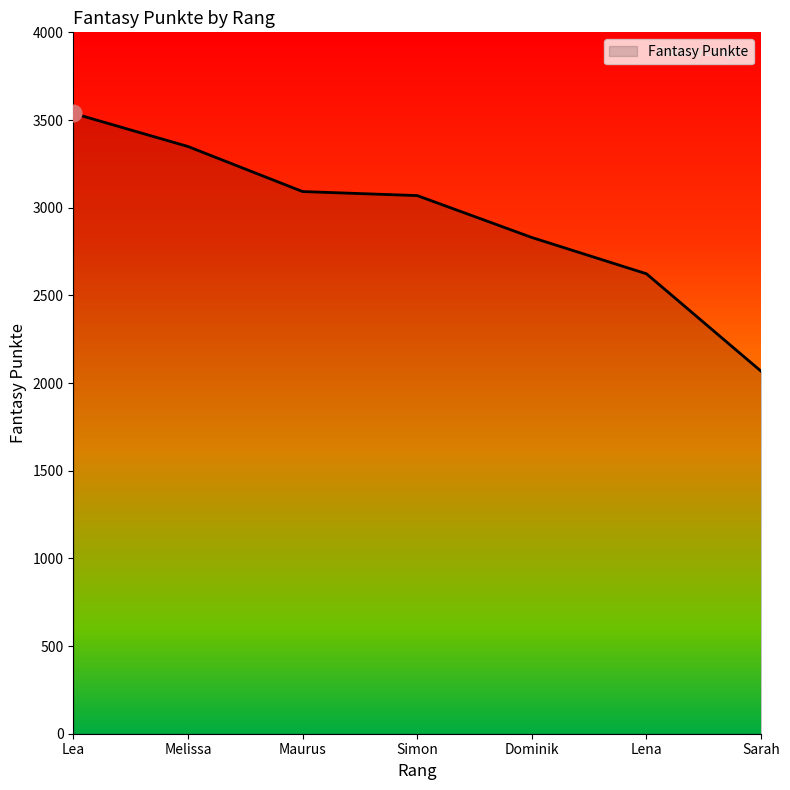

Reading right to left, transcribe all the data shown in this chart.

2067	2623	2830	3069	3092	3349	3538